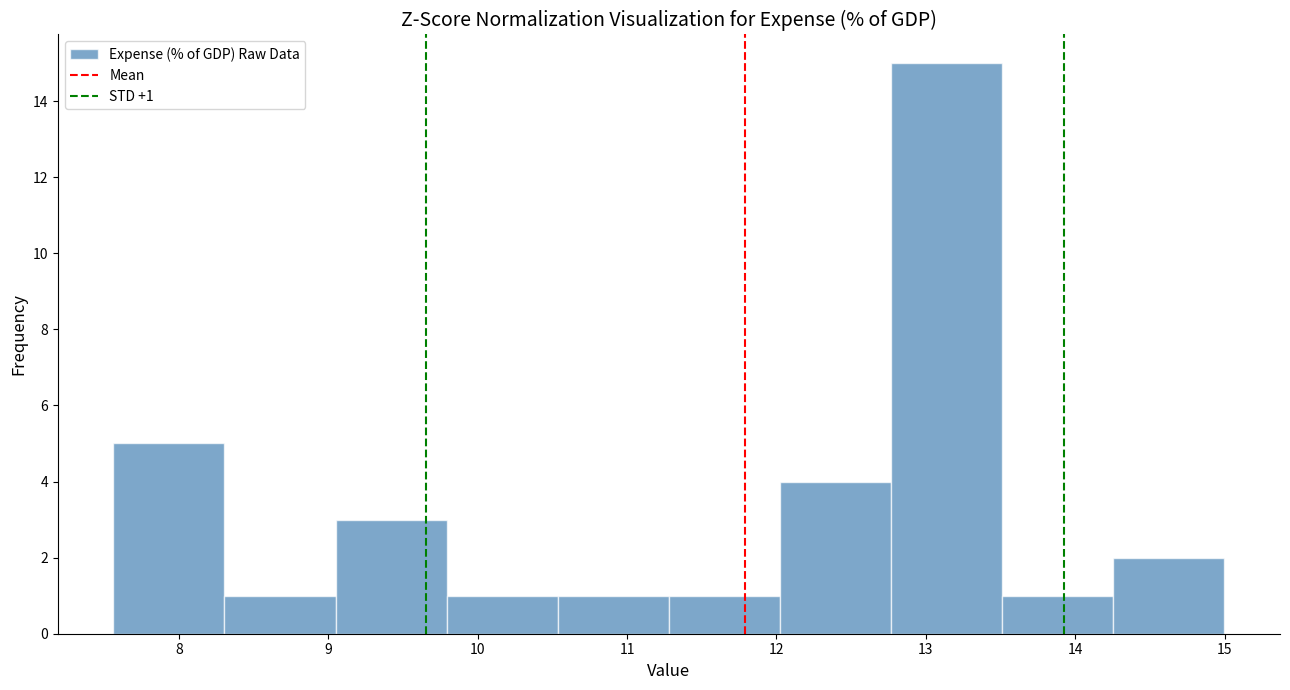

Which range on the x-axis has the tallest bar?

12.8 to 13.5